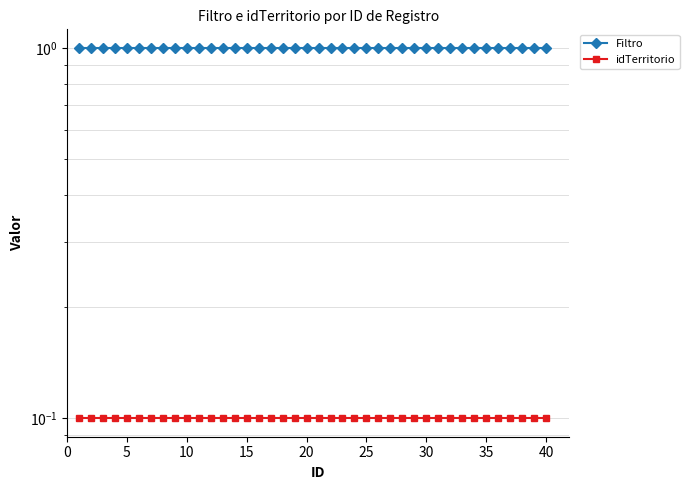

Reading left to right, list all the values displayed in this chart.

Filtro: 1.0	1.0	1.0	1.0	1.0	1.0	1.0	1.0	1.0	1.0	1.0	1.0	1.0	1.0	1.0	1.0	1.0	1.0	1.0	1.0	1.0	1.0	1.0	1.0	1.0	1.0	1.0	1.0	1.0	1.0	1.0	1.0	1.0	1.0	1.0	1.0	1.0	1.0	1.0	1.0
idTerritorio: 0.1	0.1	0.1	0.1	0.1	0.1	0.1	0.1	0.1	0.1	0.1	0.1	0.1	0.1	0.1	0.1	0.1	0.1	0.1	0.1	0.1	0.1	0.1	0.1	0.1	0.1	0.1	0.1	0.1	0.1	0.1	0.1	0.1	0.1	0.1	0.1	0.1	0.1	0.1	0.1